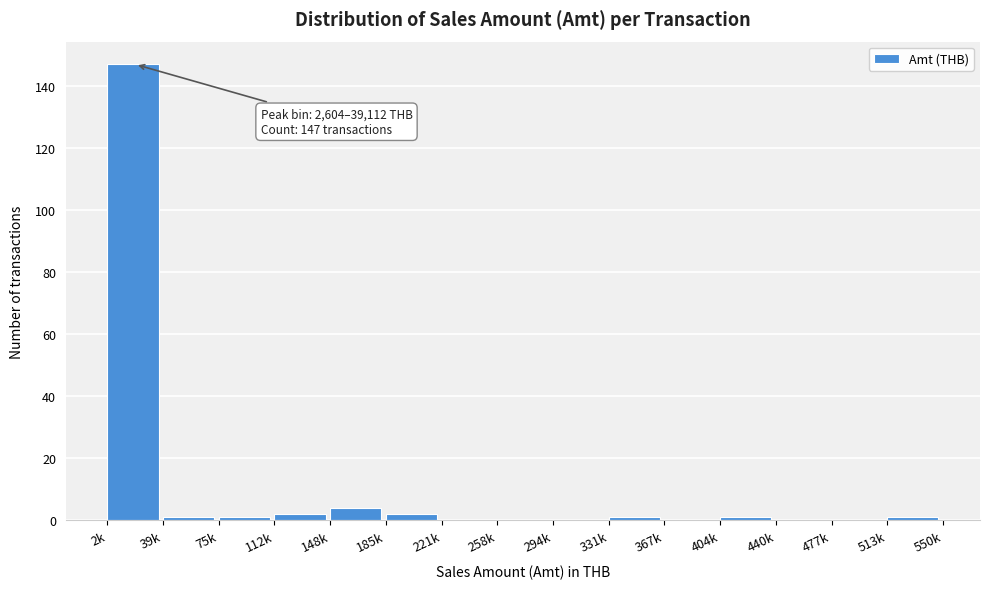

Reading left to right, transcribe all the data shown in this chart.

2k=147	39k=1	75k=1	112k=2	148k=4	185k=2	221k=0	258k=0	294k=0	331k=1	367k=0	404k=1	440k=0	477k=0	513k=1